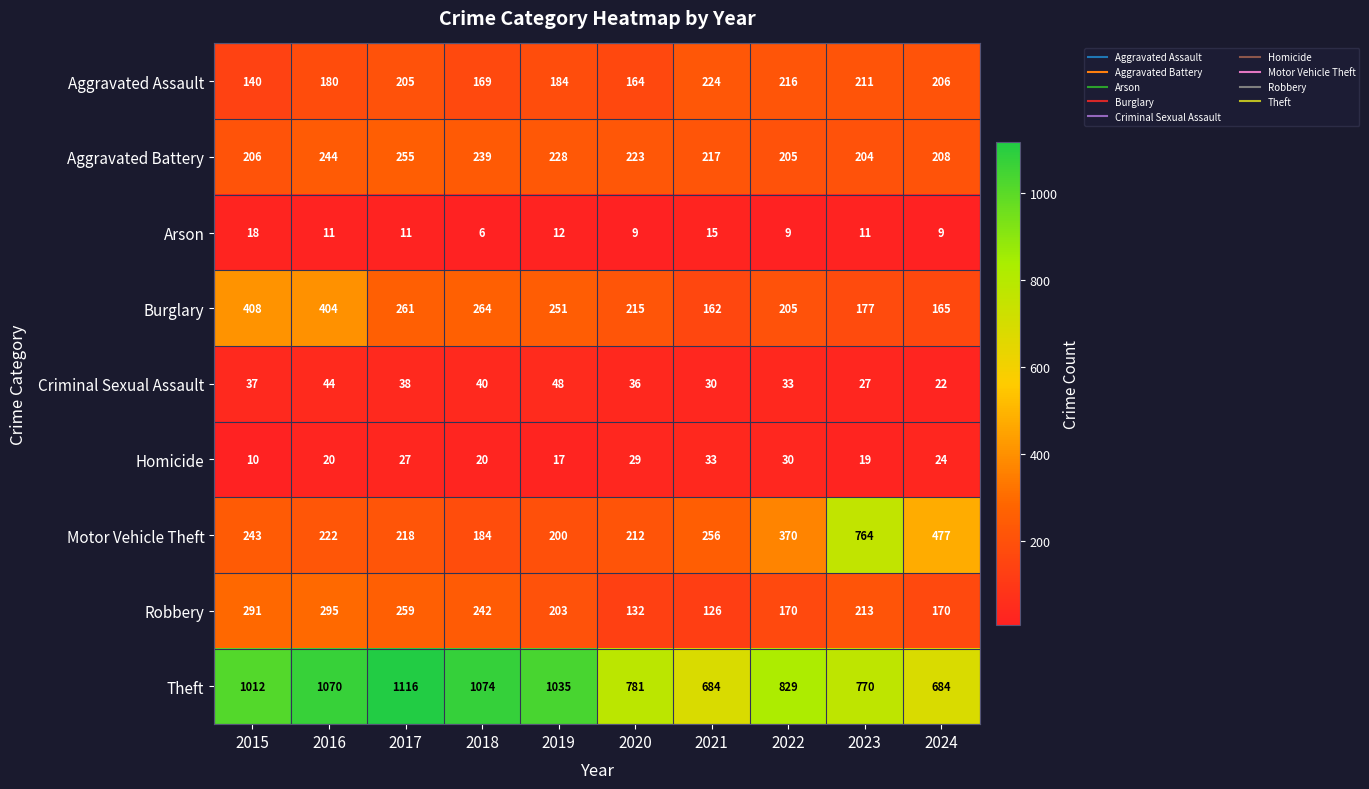

What is the minimum value shown in the chart?

6